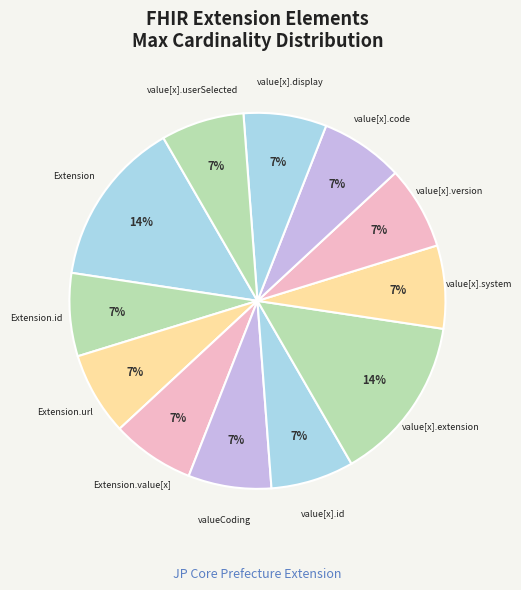

How many slices are in this pie chart?

12